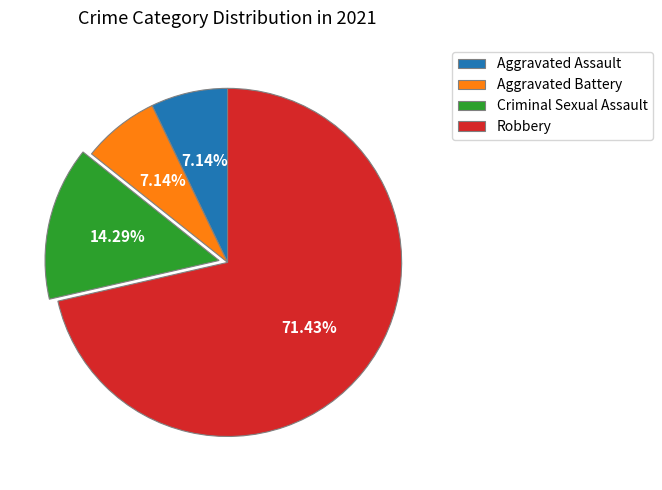

Which slice is the largest?

Robbery